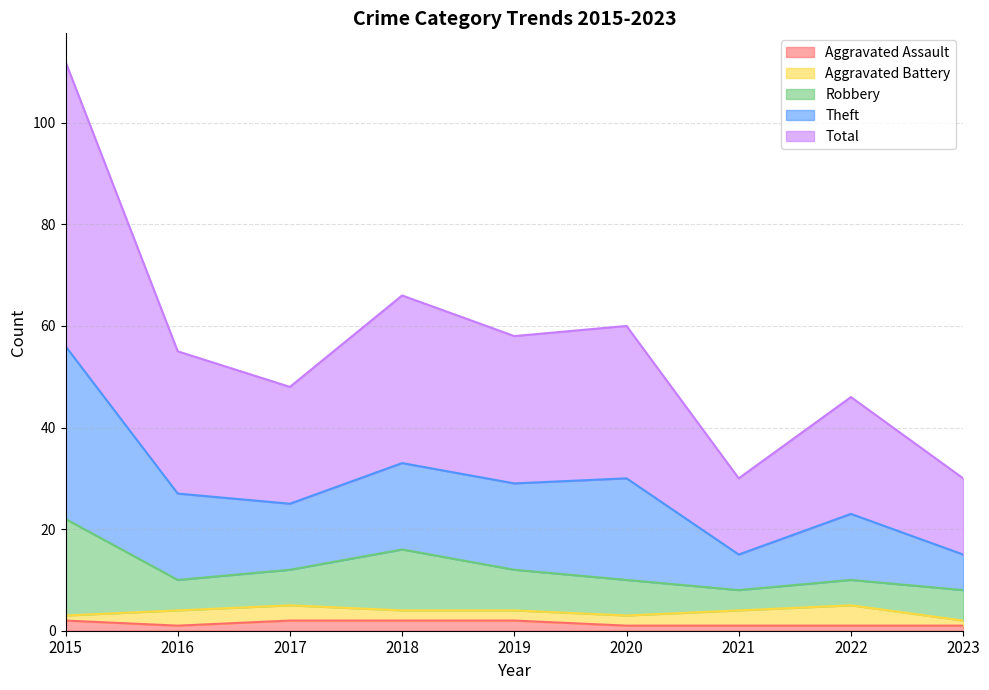

True or false: Aggravated Assault has more than 1 points higher than both neighbors.

False